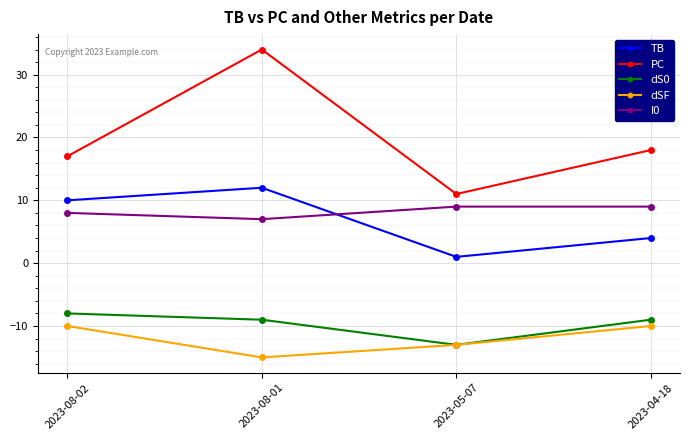

True or false: PC has a value of 34 at 2023-08-01.

True